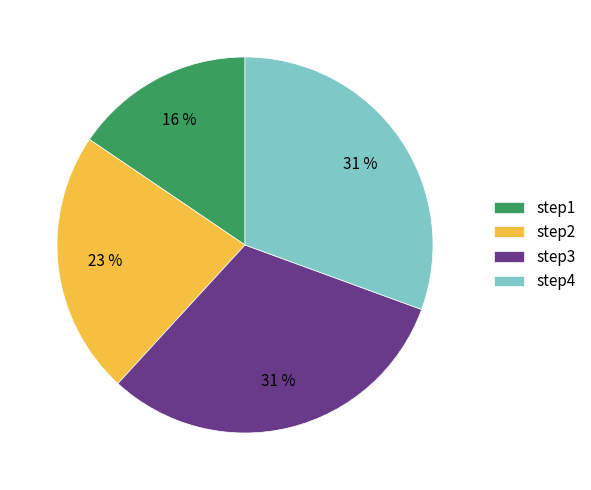

Do step4 and step3 together represent more than half of the pie?

Yes